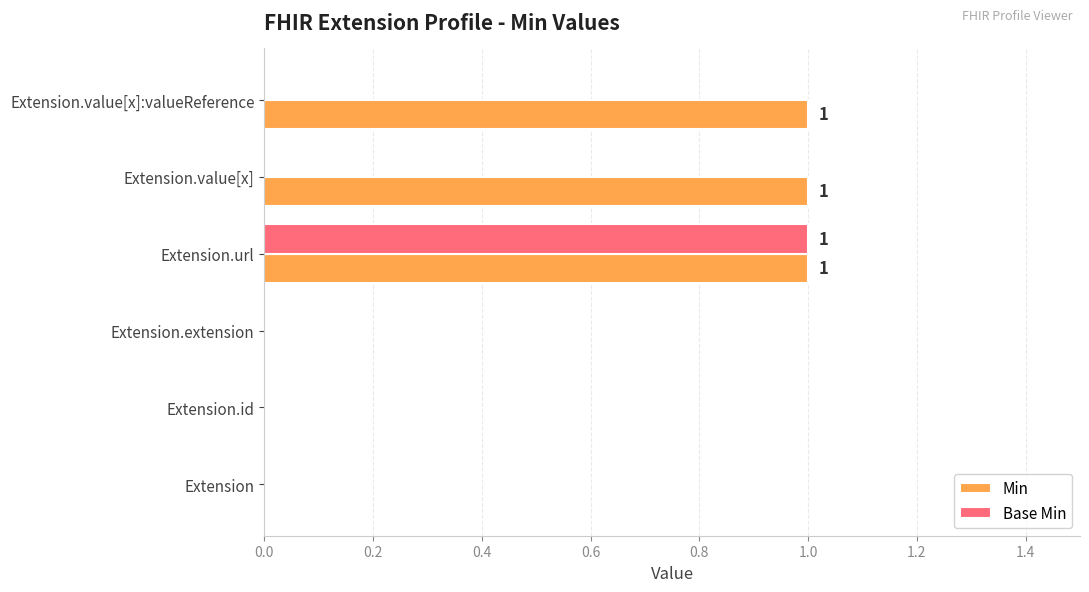

What is the sum of all Min values?

3